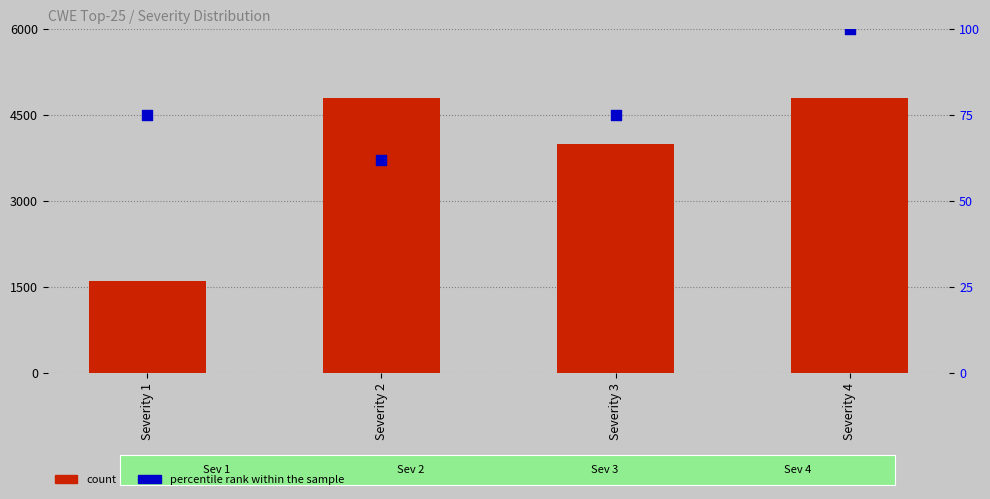

At how many categories does at least one series exceed 1069?

4